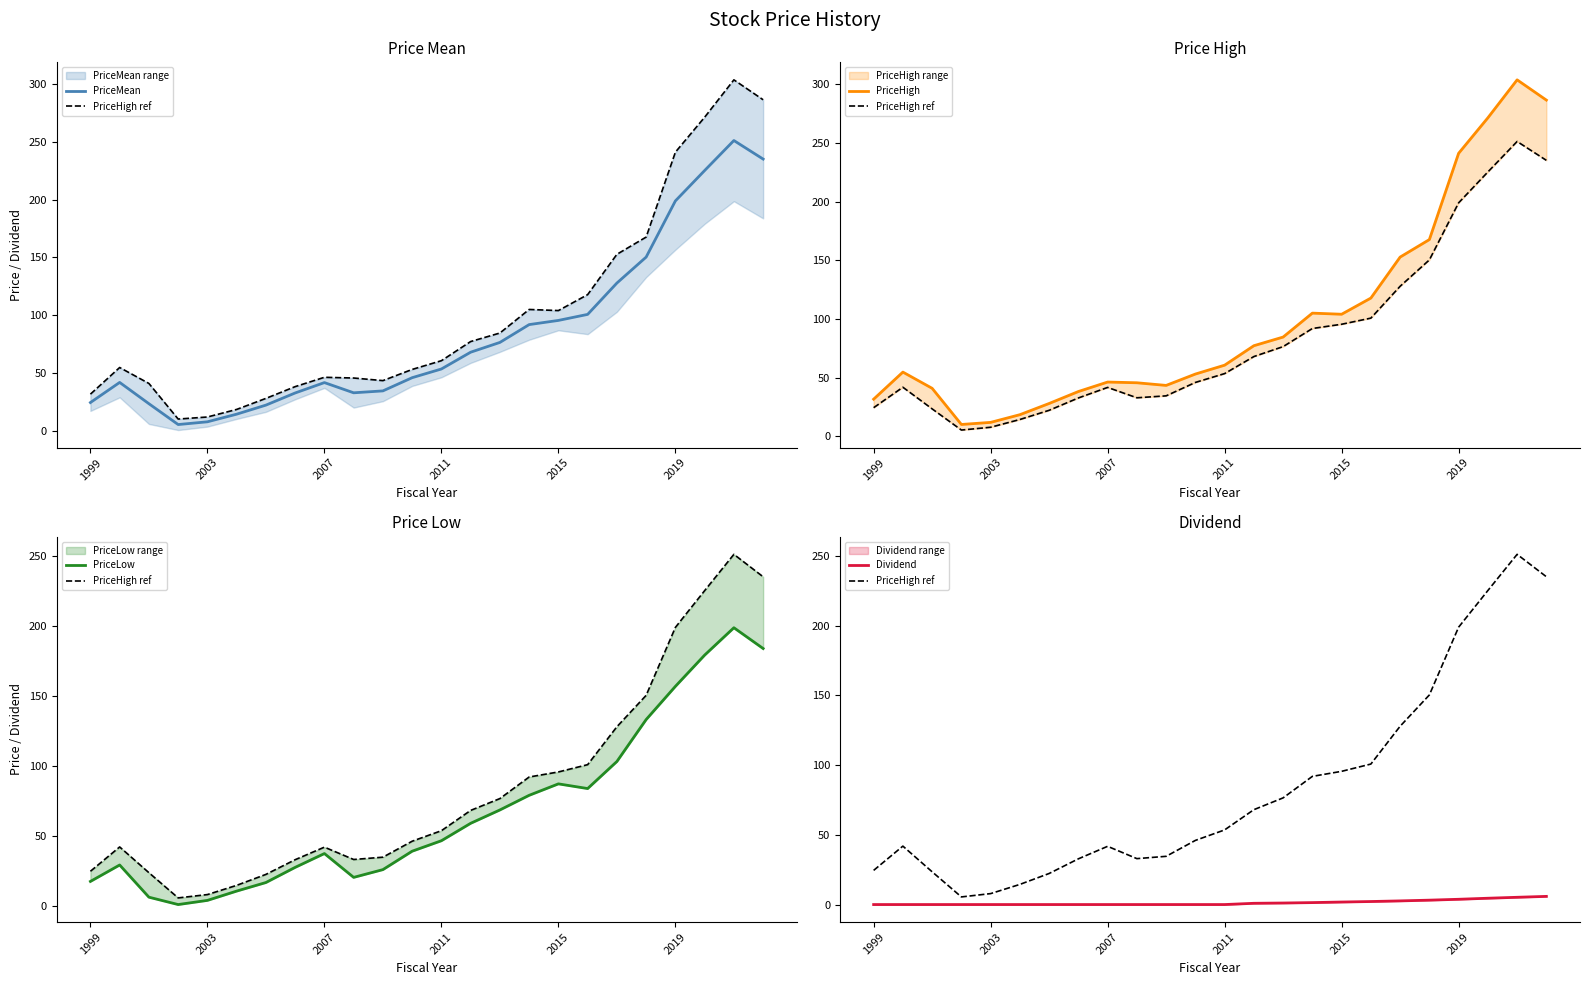

Is it true that PriceMean equals 41.8 at 2007?

True